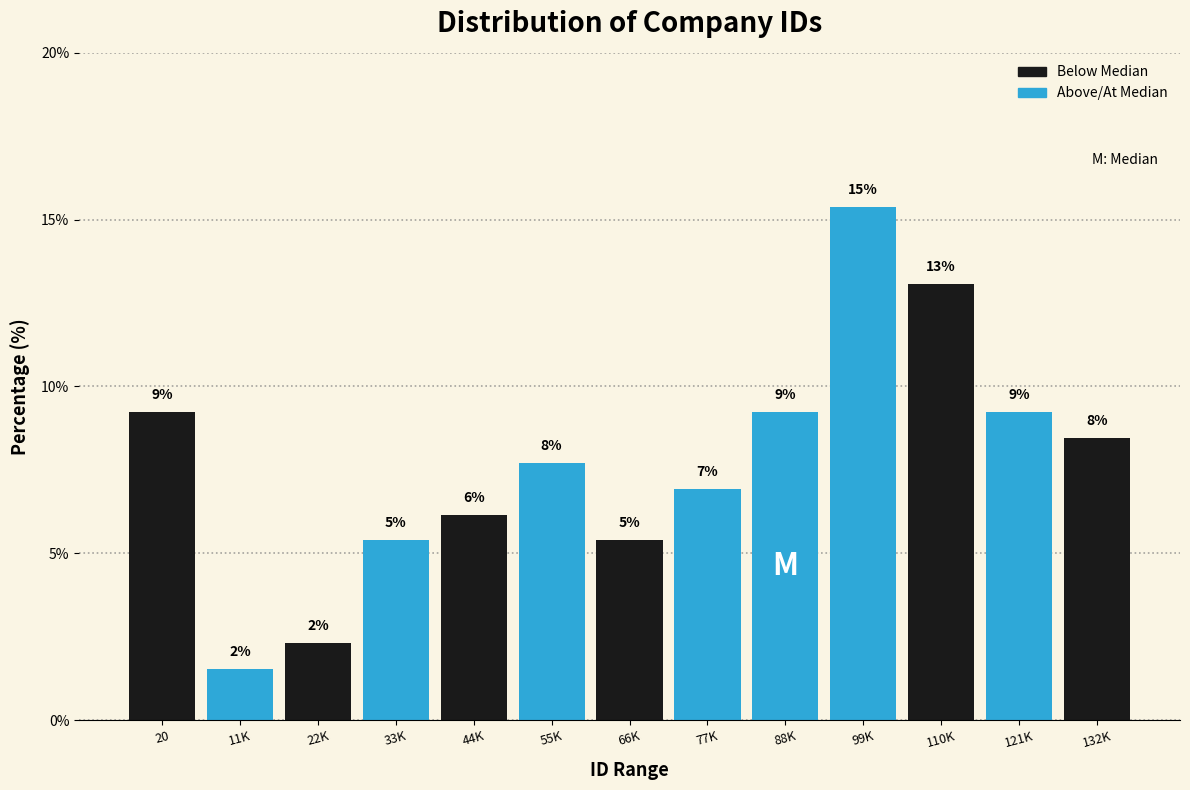

How many bars are there in total?

13